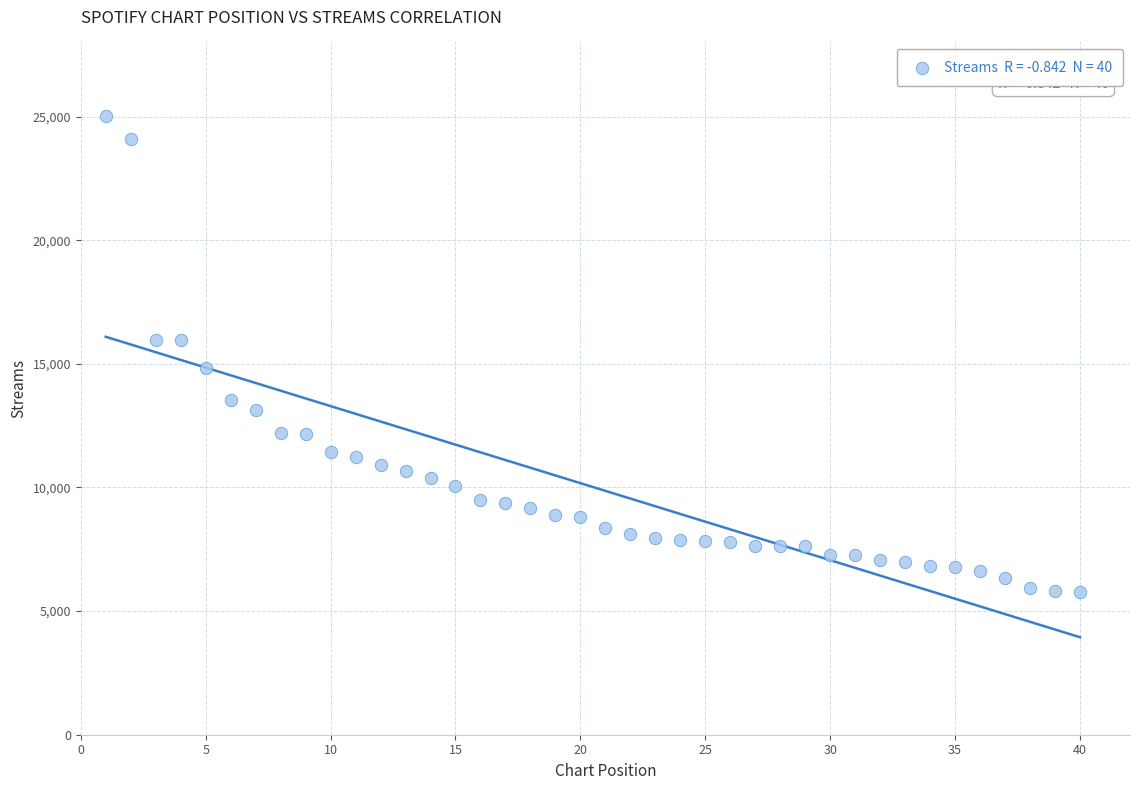

What is the range of Y values (max minus min)?

19231